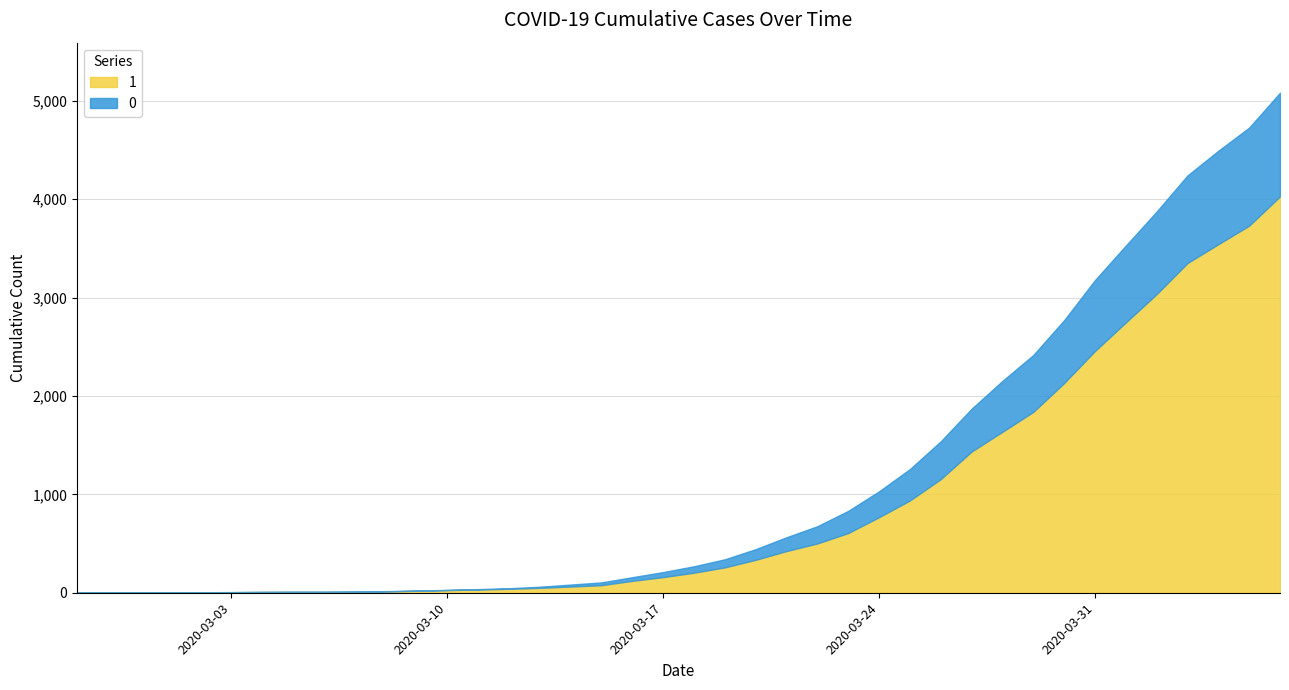

The value of 0 at 2020-03-01 is 551. True or false?

False